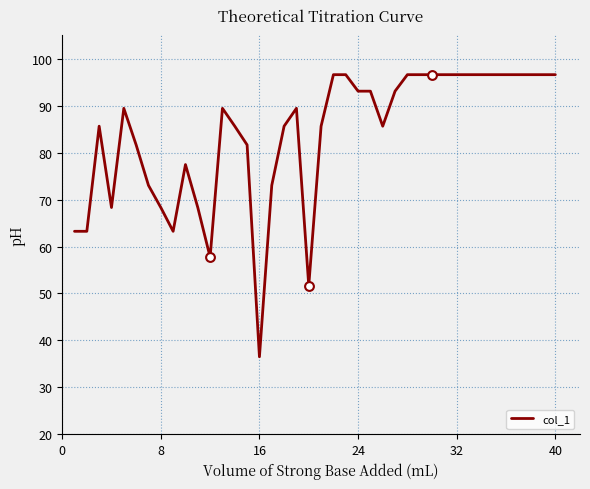

What is the smallest value displayed?

36.5